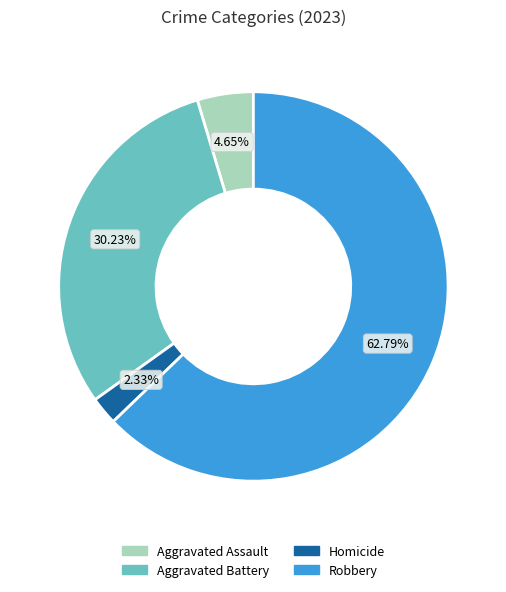

To the nearest percent, what is the average slice percentage?

25%